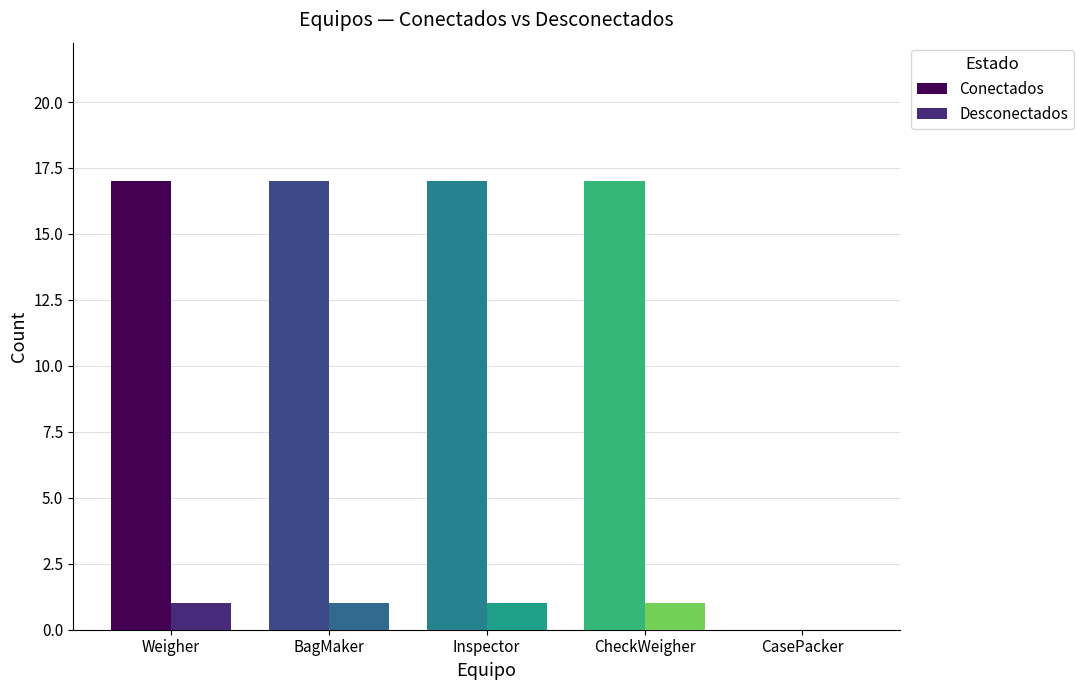

What is the greatest value displayed?

17